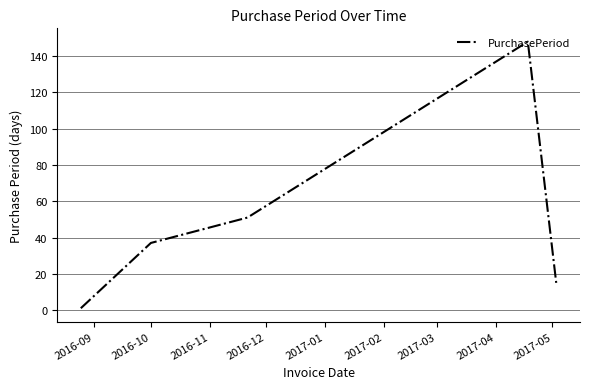

What is the maximum value shown in the chart?

148